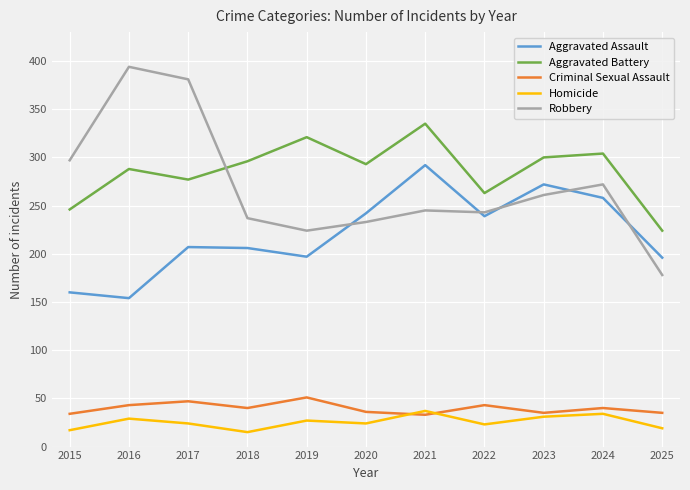

What is the maximum value shown in the chart?

394